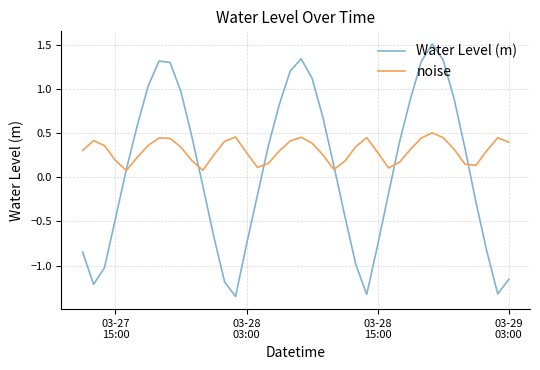

Which series has the largest total across all categories?

noise